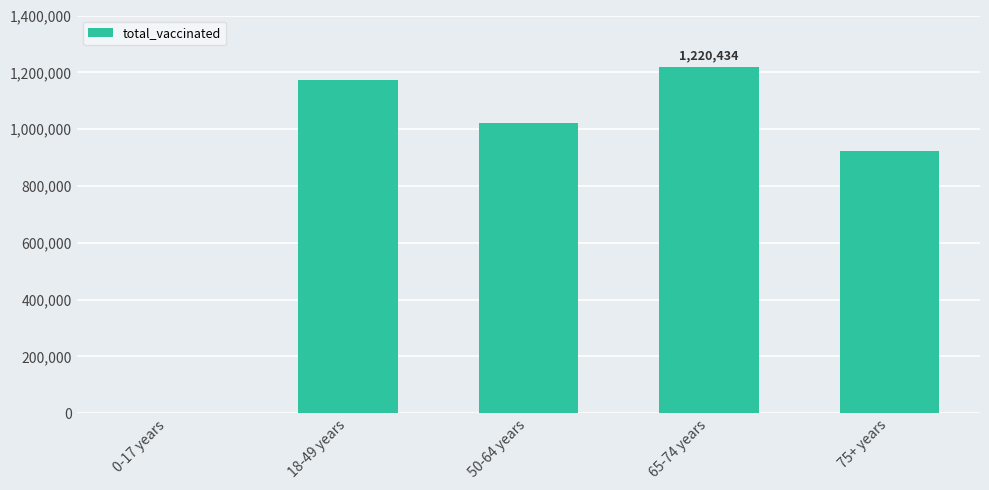

How many positive values are there?

4